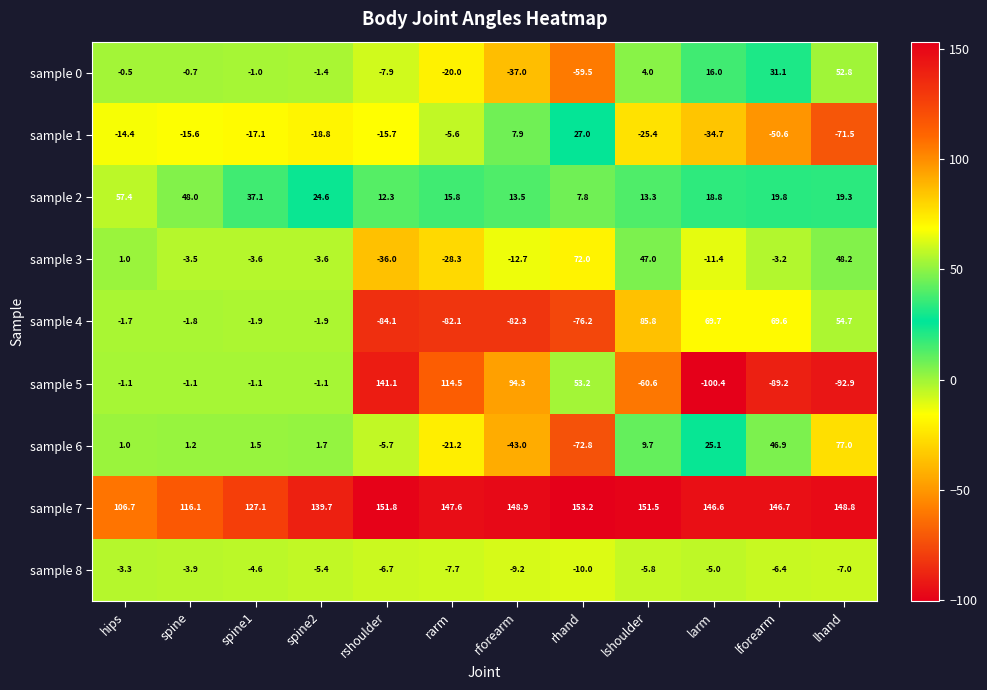

How many negative values does the sample 0 series have?

8